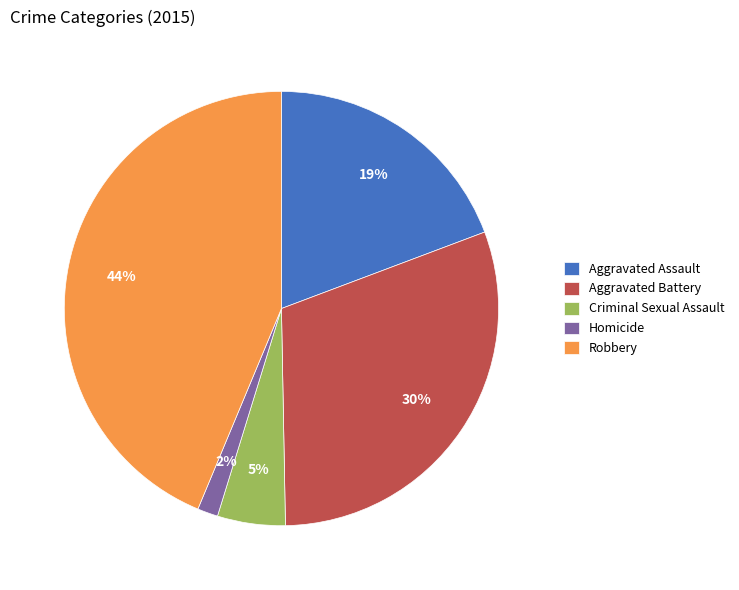

What percentage is the Aggravated Battery slice, to the nearest percent?

30%